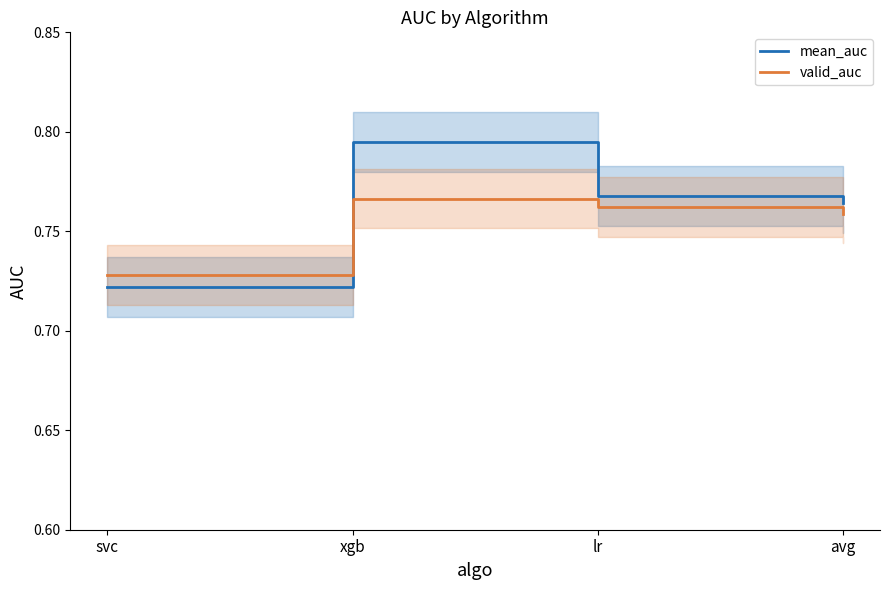

Reading left to right, extract all data points from this chart.

mean_auc: svc=0.7	xgb=0.8	lr=0.8	avg=0.8
valid_auc: svc=0.7	xgb=0.8	lr=0.8	avg=0.8